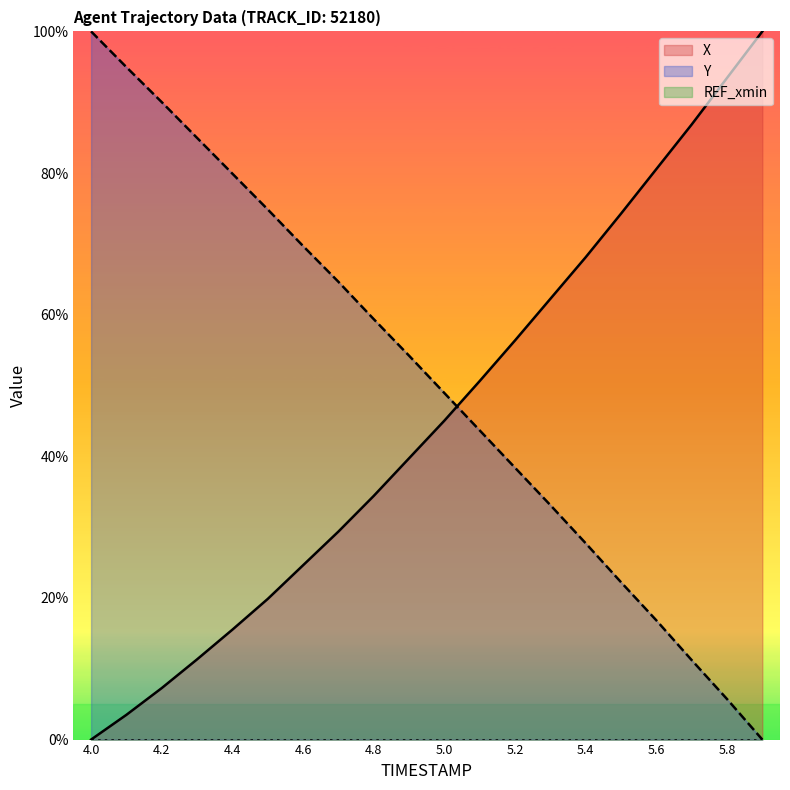

How many values in the X series are below 45?

10